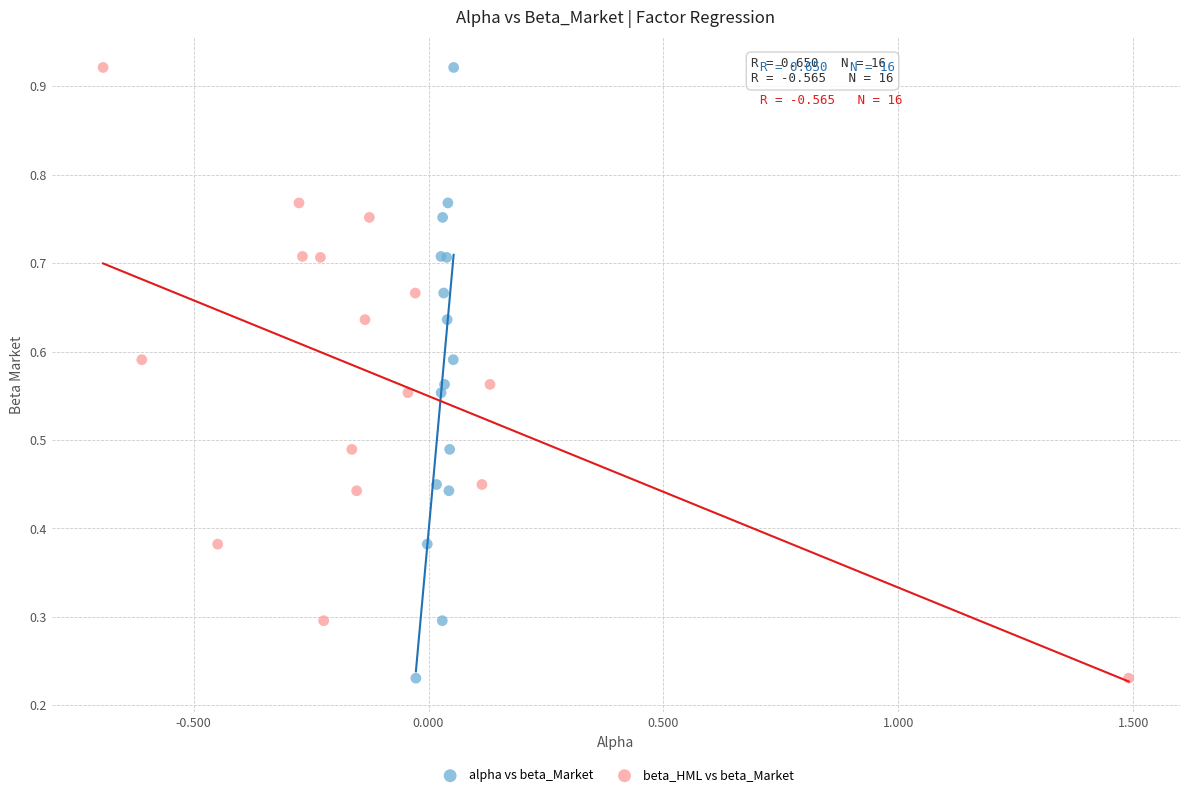

What are all the series names shown in the legend?

alpha vs beta_Market, beta_HML vs beta_Market